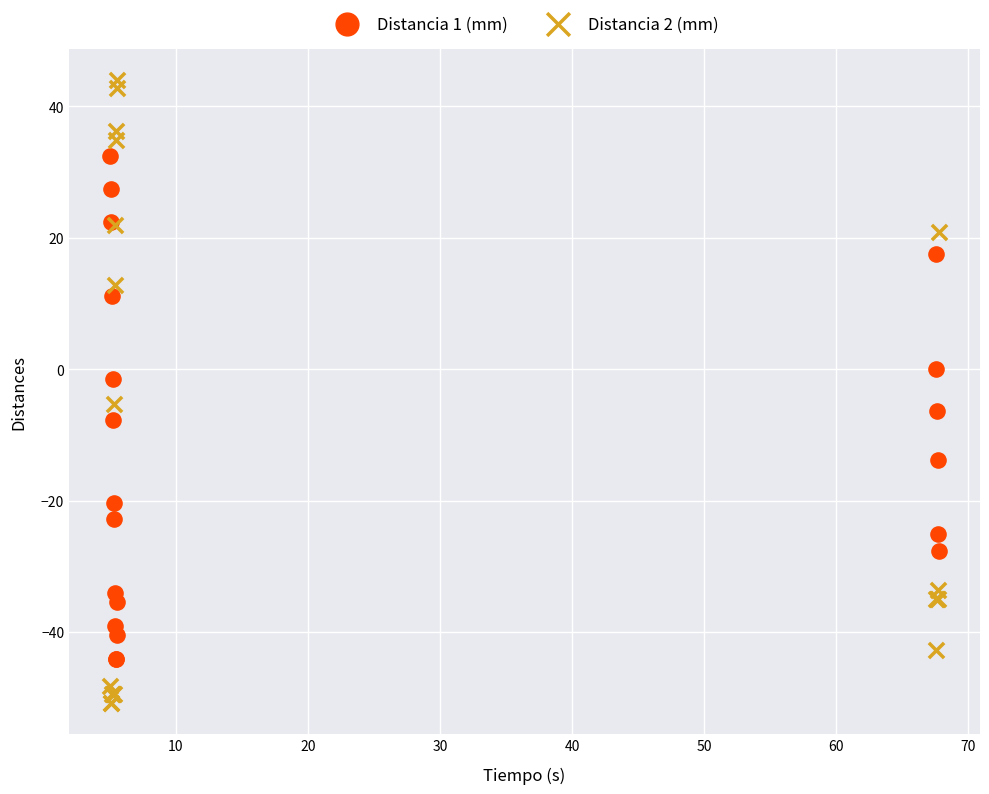

Which series contains the lowest Y value?

Distancia 2 (mm)